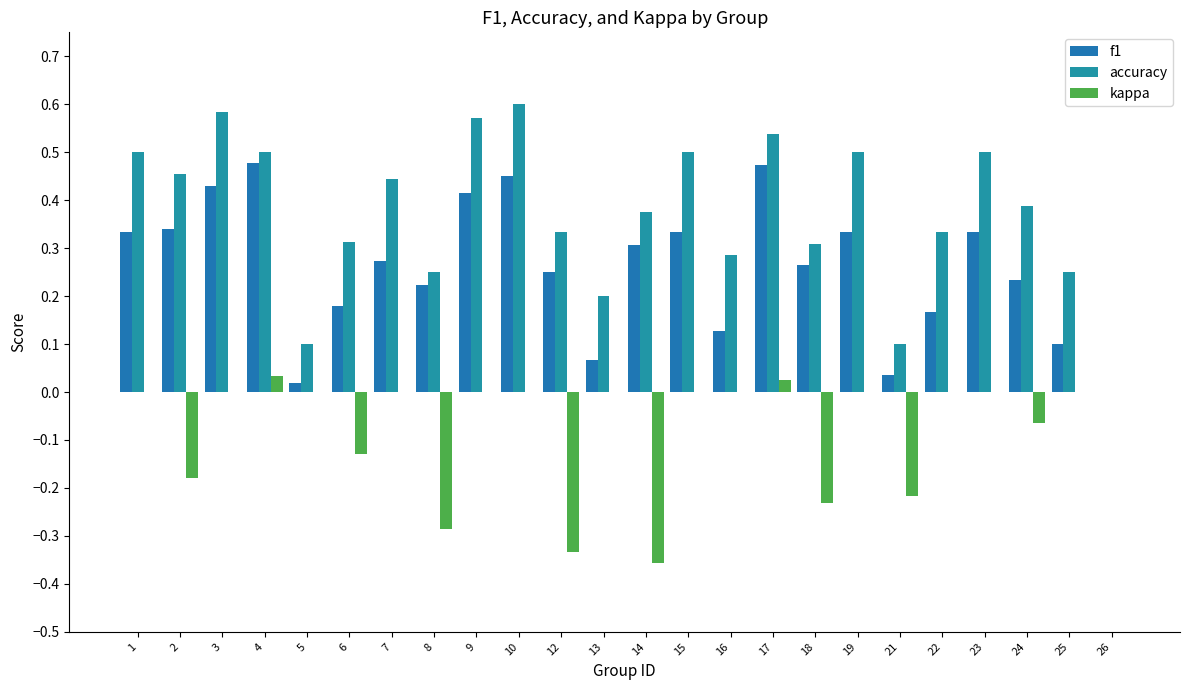

Are the bars horizontal?

No